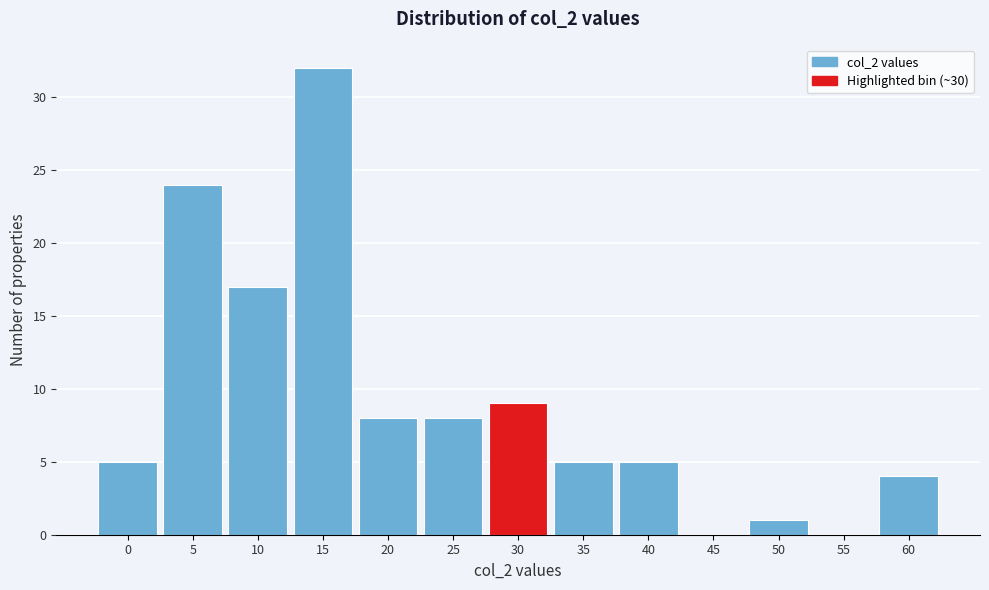

Reading left to right, what are all the values shown in this chart?

0=5	5=24	10=17	15=32	20=8	25=8	30=9	35=5	40=5	45=0	50=1	55=0	60=4